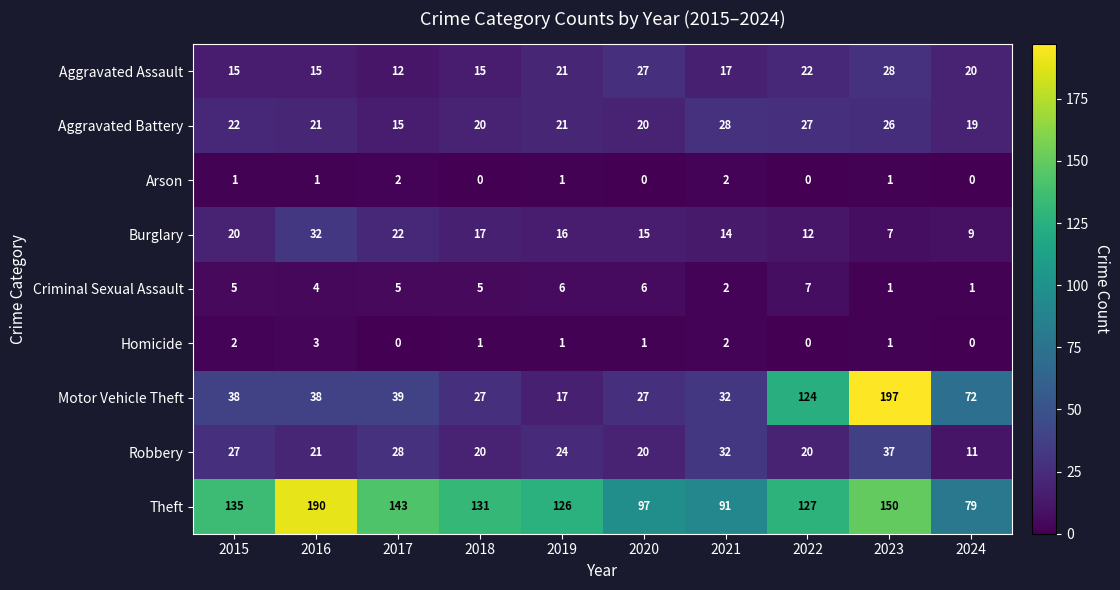

Count the number of categories in the chart.

10